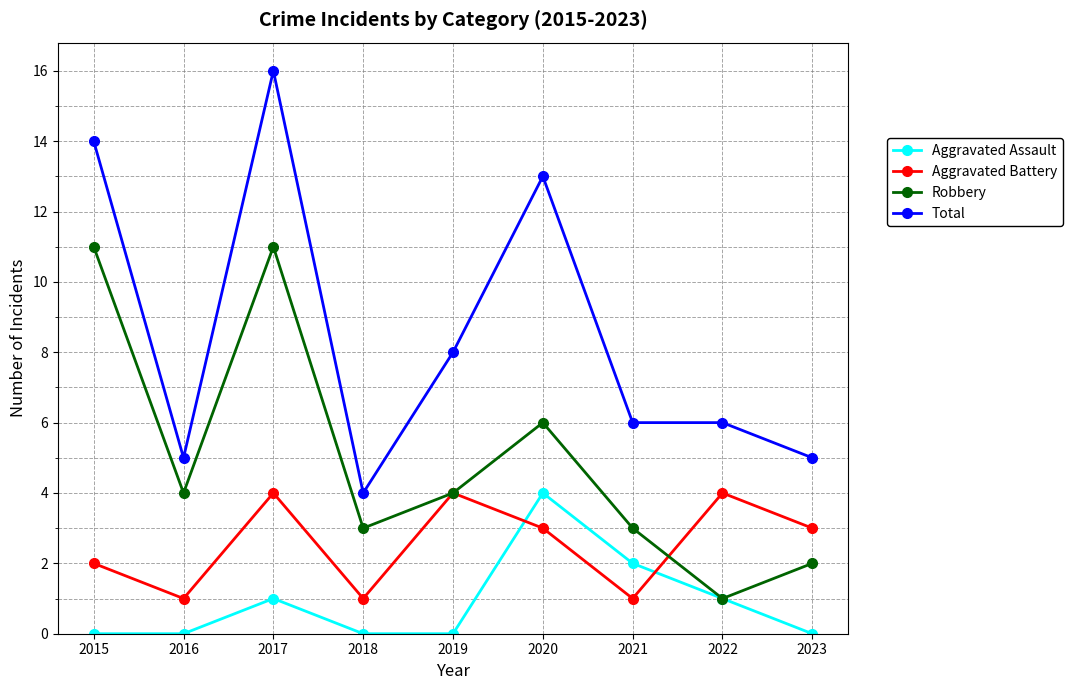

At 2018, list the series in order from smallest to largest.

Aggravated Assault, Aggravated Battery, Robbery, Total